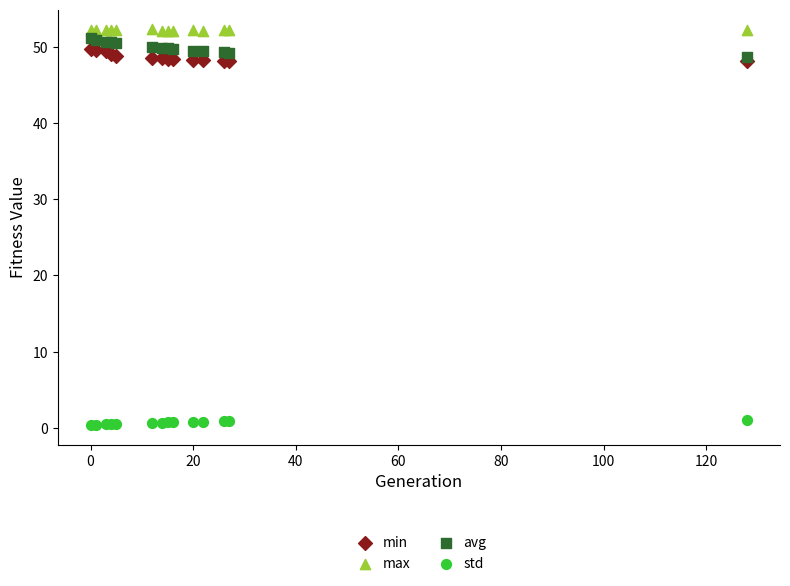

Which series contains the lowest Y value?

std